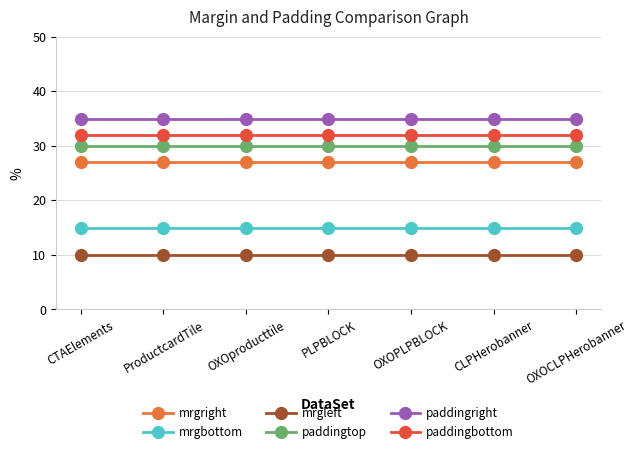

The paddingbottom series shows 32 at OXOPLPBLOCK. True or false?

True